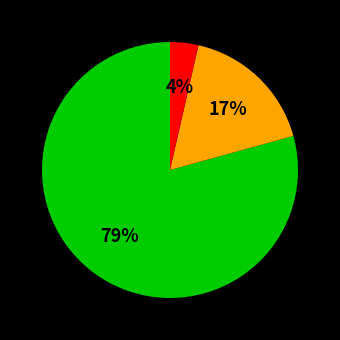

To the nearest percent, what is the average slice percentage?

33%